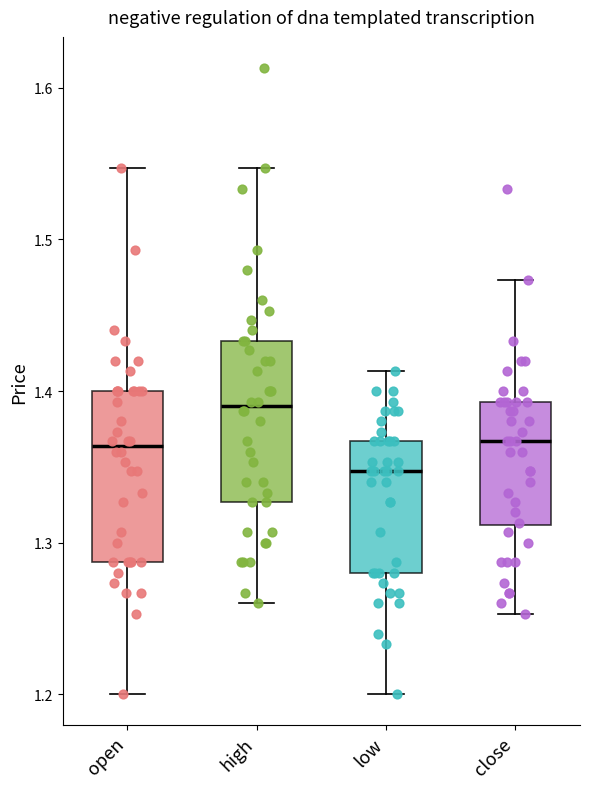

Where does the median line of the box for close sit on the y-axis? The values are not printed on the chart, so give them approximately, as read against the axis.

1.37